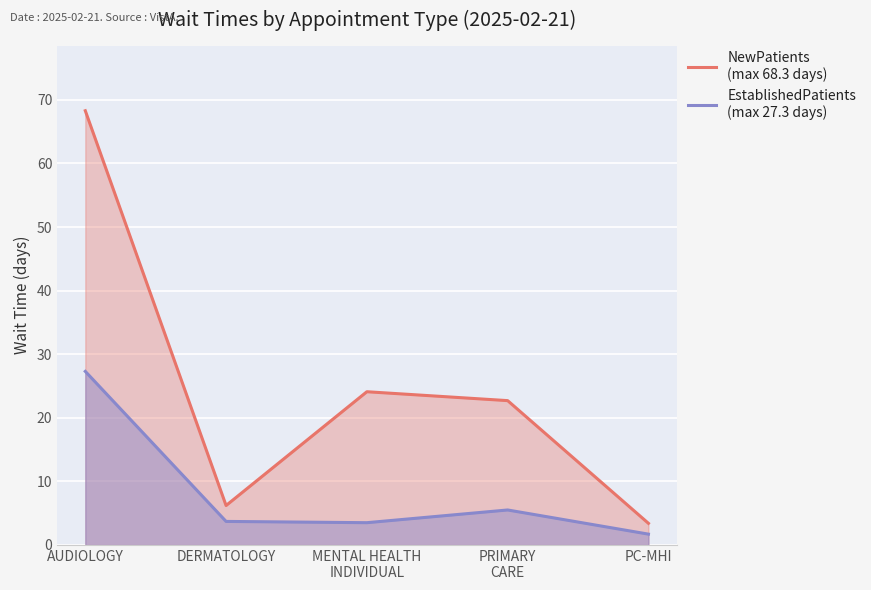

At which category does the chart reach its minimum across all series?

PC-MHI